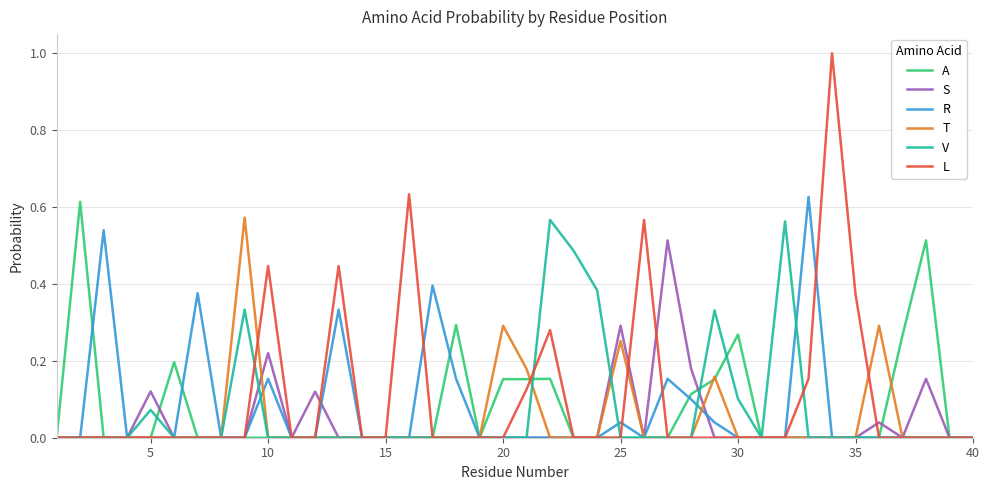

How many lines are shown in the chart?

6